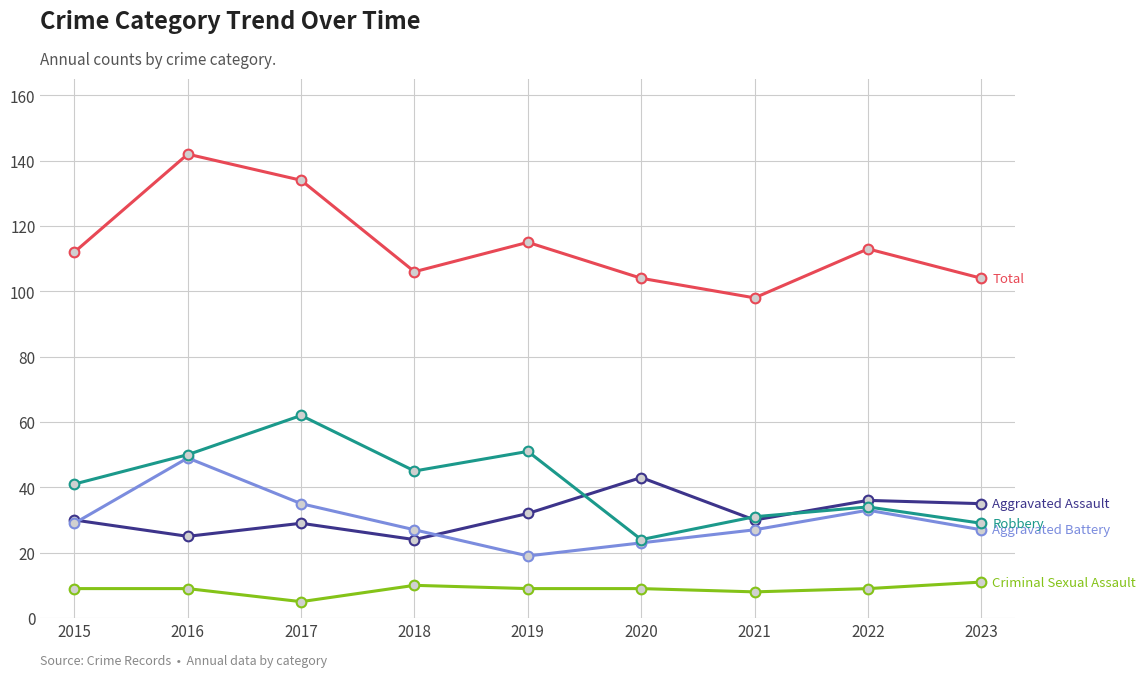

What is the minimum value shown in the chart?

5